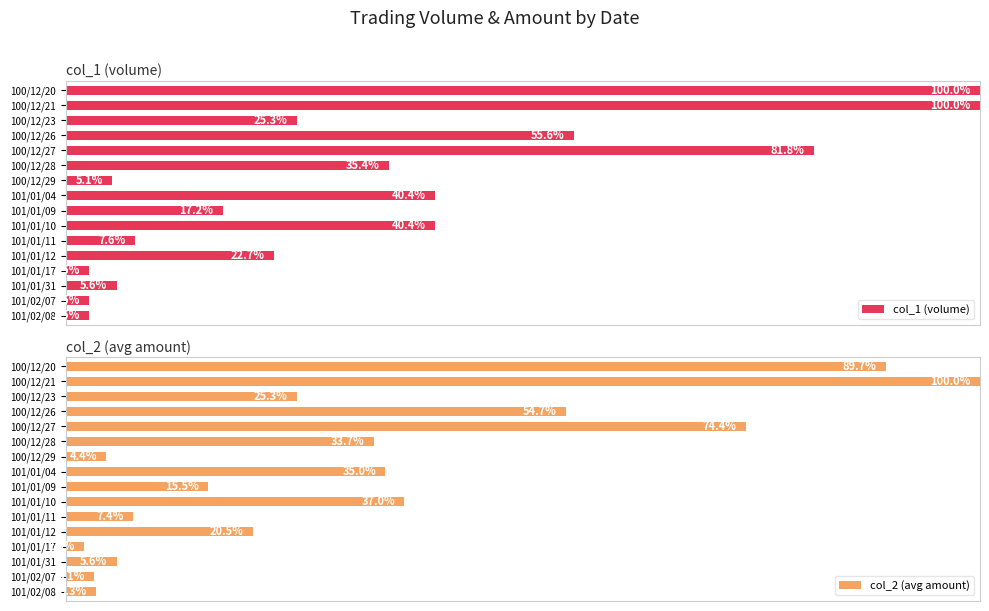

Rank the categories by col_2 (avg amount) value from highest to lowest.

100/12/21, 100/12/20, 100/12/27, 100/12/26, 101/01/10, 101/01/04, 100/12/28, 100/12/23, 101/01/12, 101/01/09, 101/01/11, 101/01/31, 100/12/29, 101/02/08, 101/02/07, 101/01/17